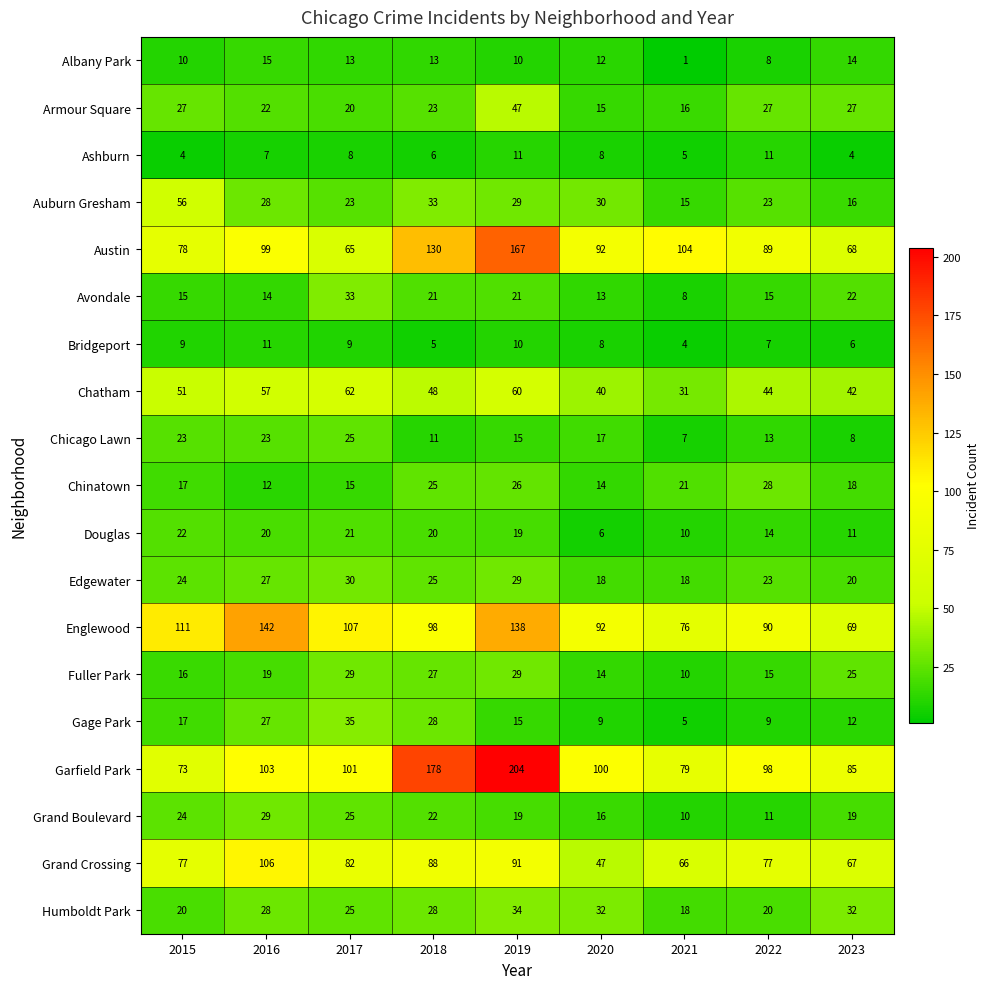

Which series has the widest spread of values?

Garfield Park